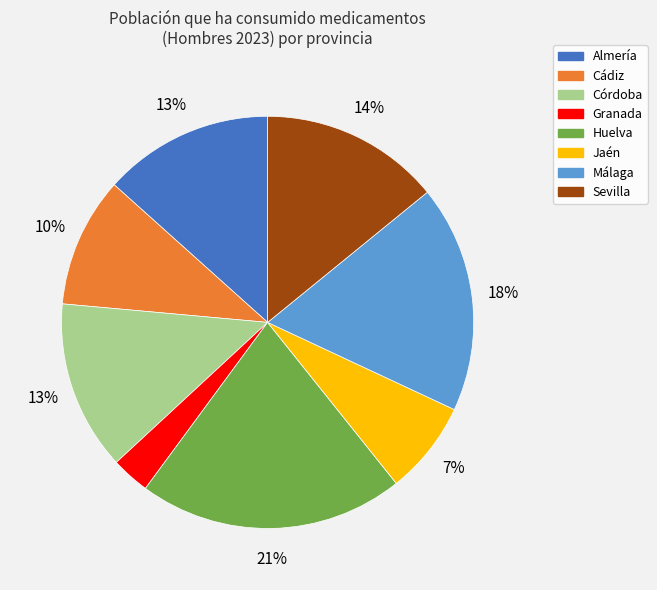

How many slices are in this pie chart?

8